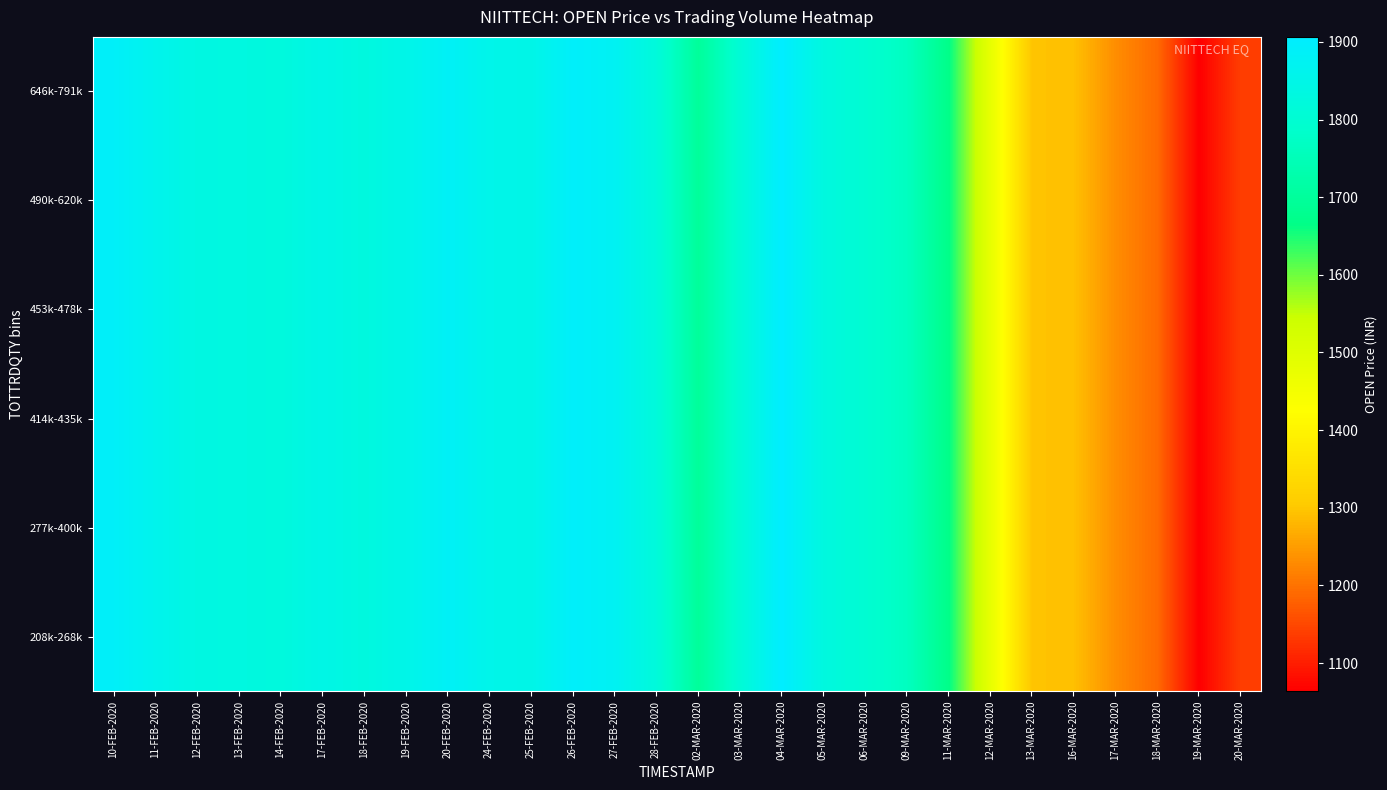

Which series has the largest total across all categories?

208k-268k